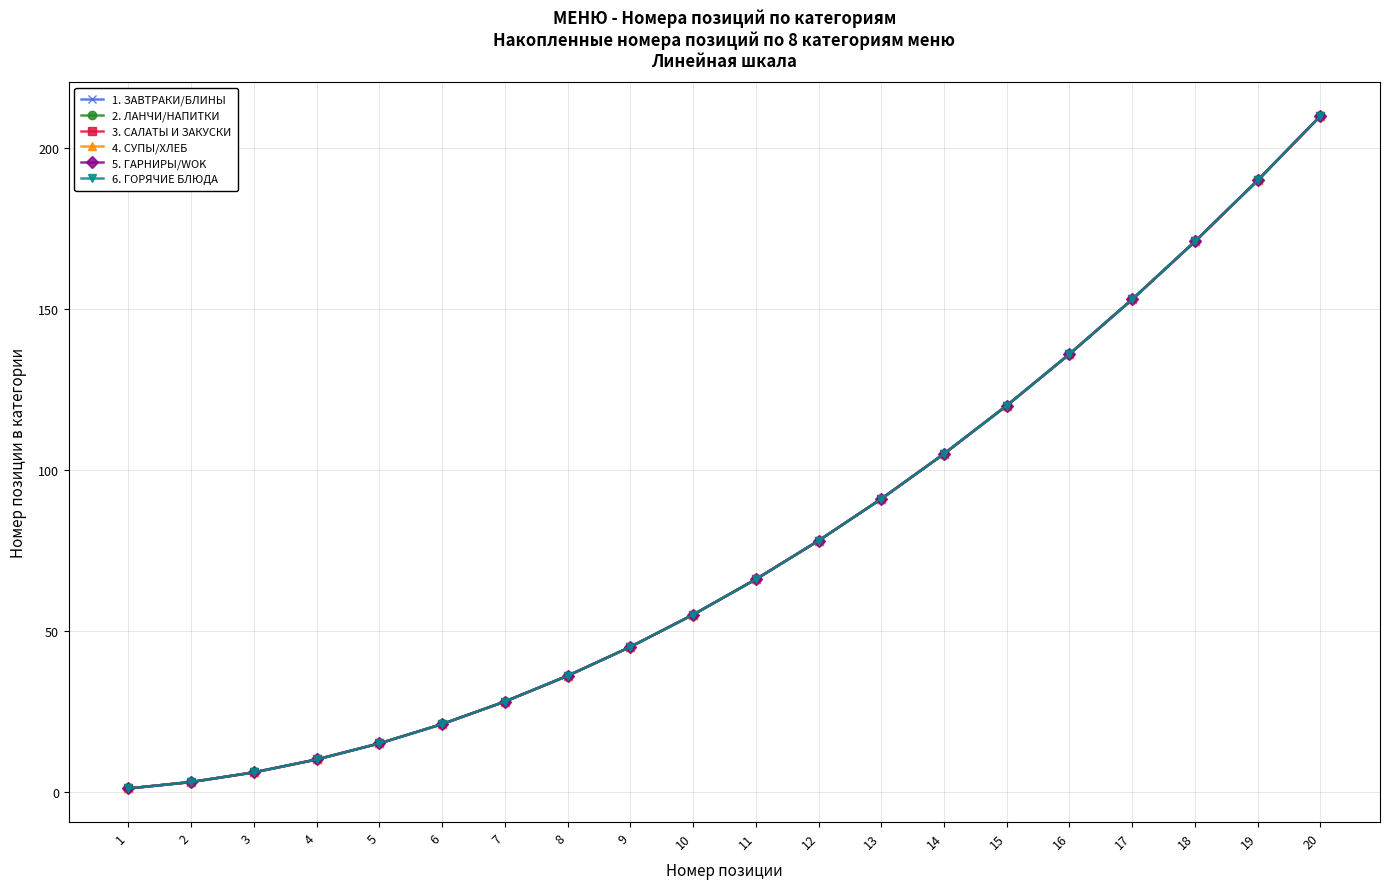

Is it true that 3. САЛАТЫ И ЗАКУСКИ equals 45 at 9?

True